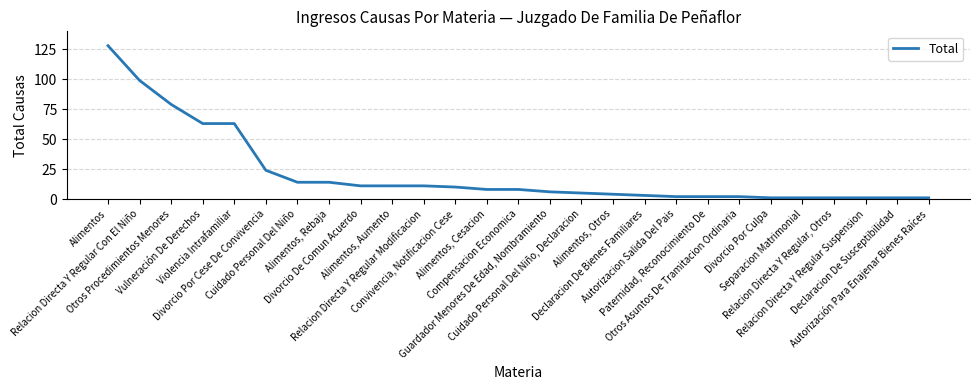

What is the greatest value displayed?

128